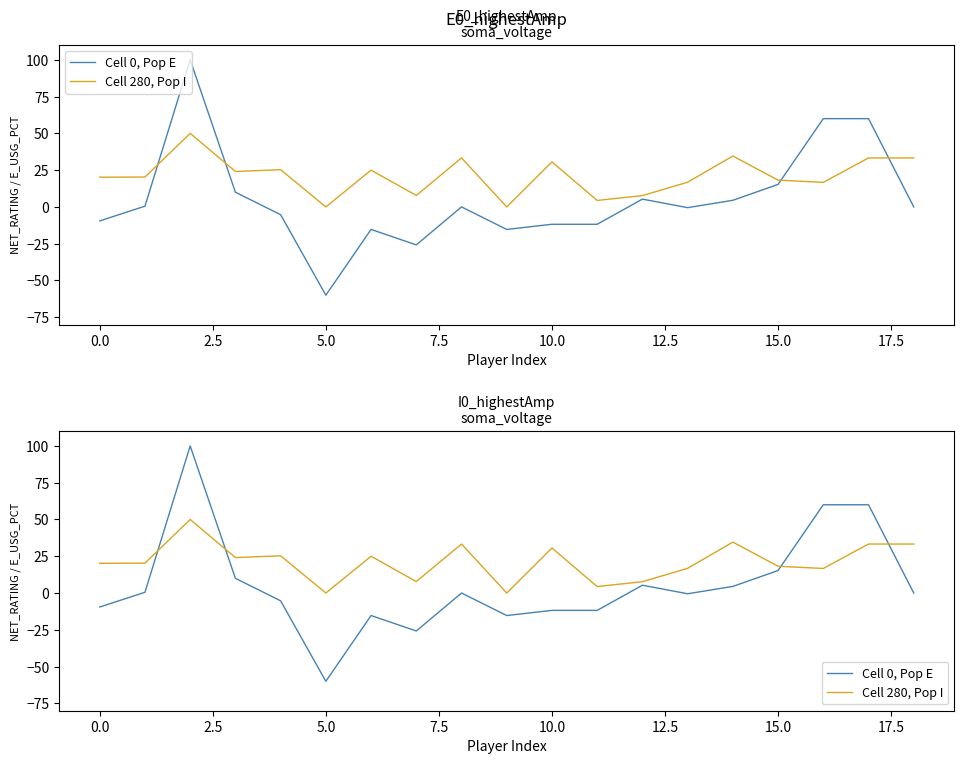

What is the difference between the maximum and minimum values in the Cell 280, Pop I series?

50.0